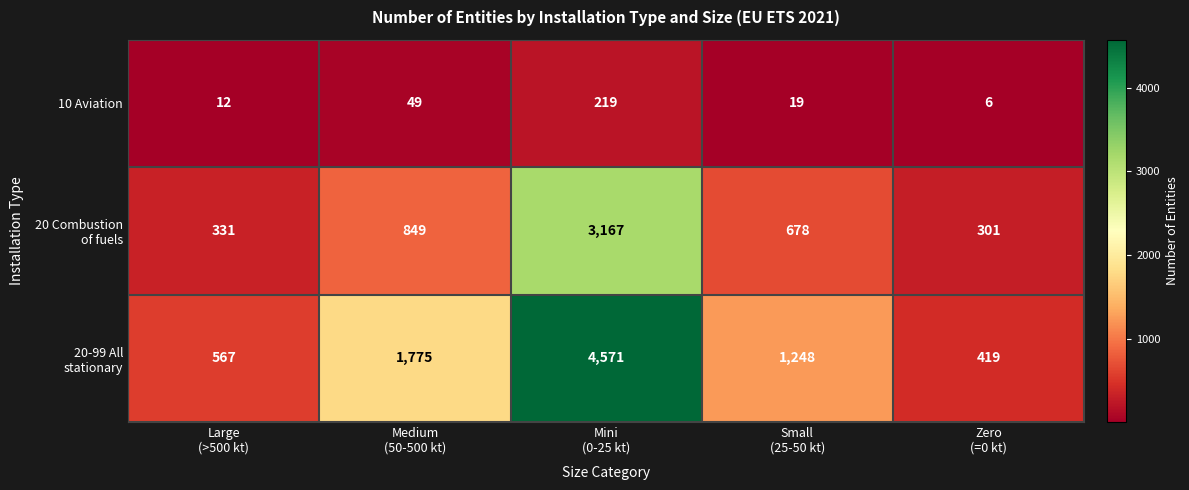

How many distinct data groups are displayed?

3